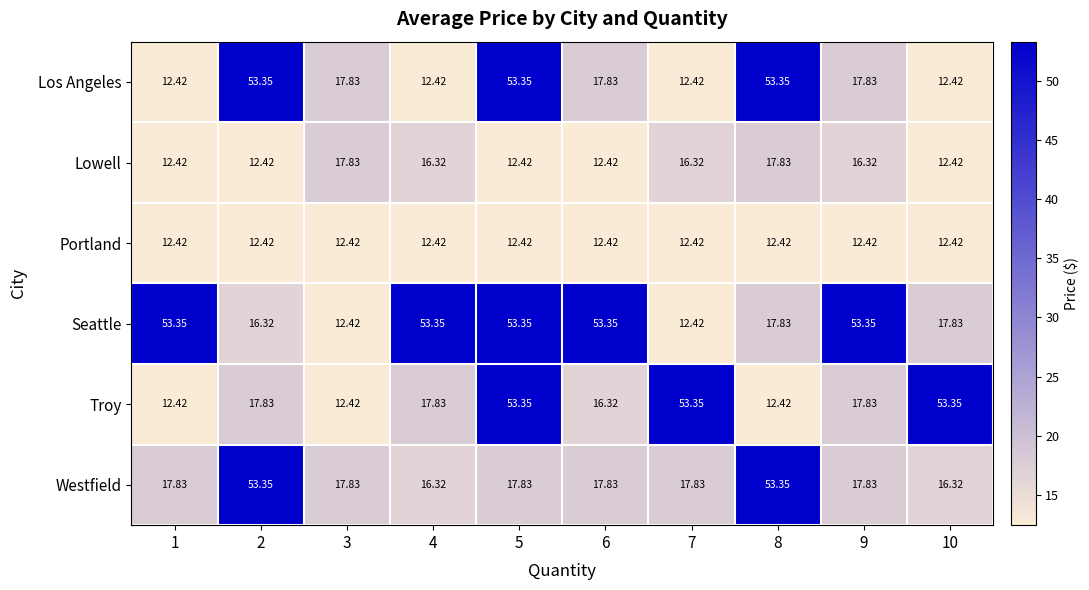

Is the value of Troy at 5 greater than the value of Los Angeles at 4?

Yes